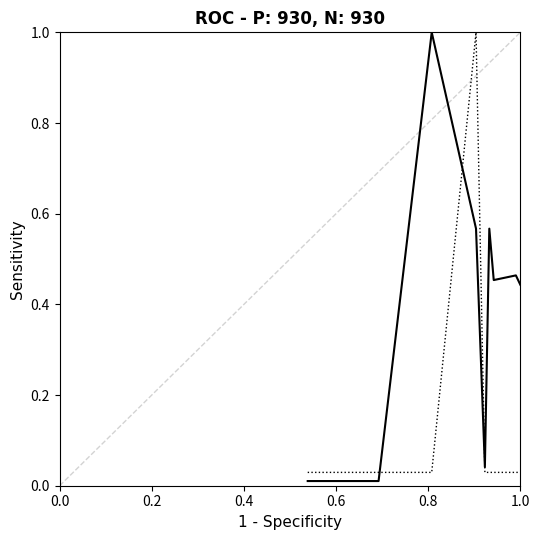

What is the maximum value shown in the chart?

1.0